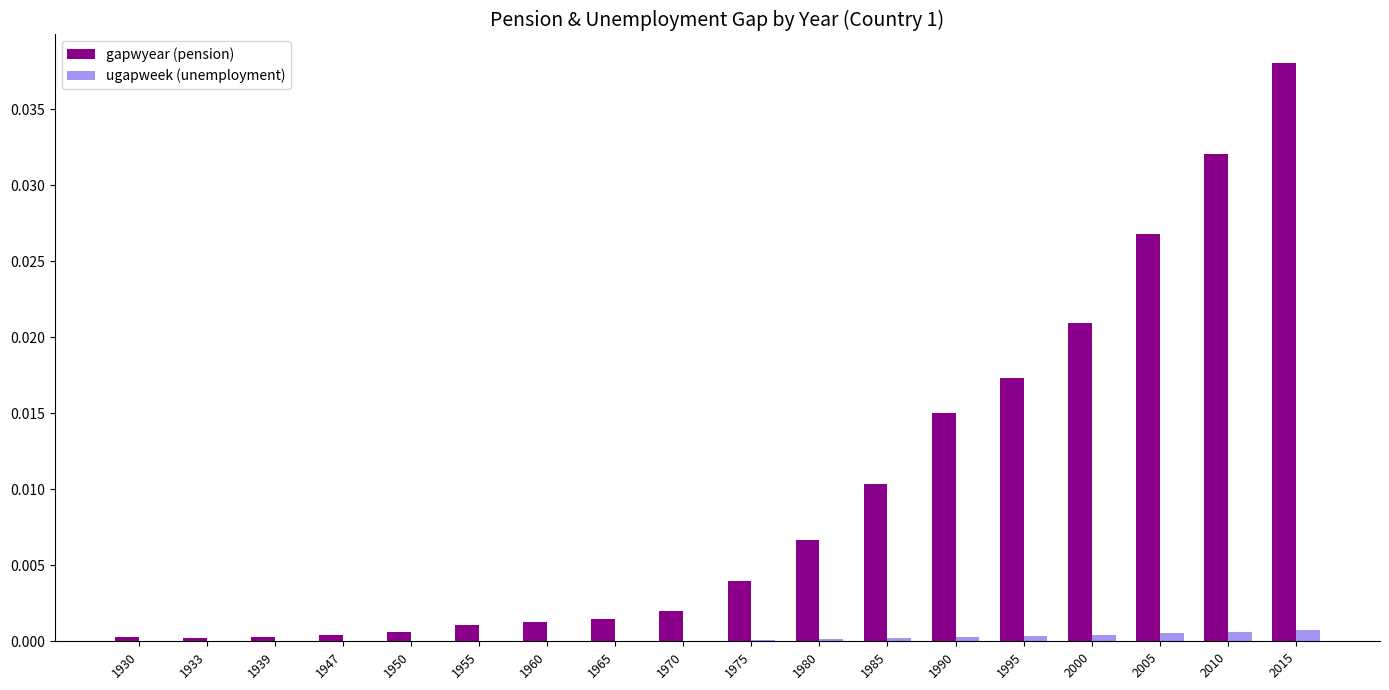

Is it true that gapwyear (pension) equals 0.0 at 1985?

True